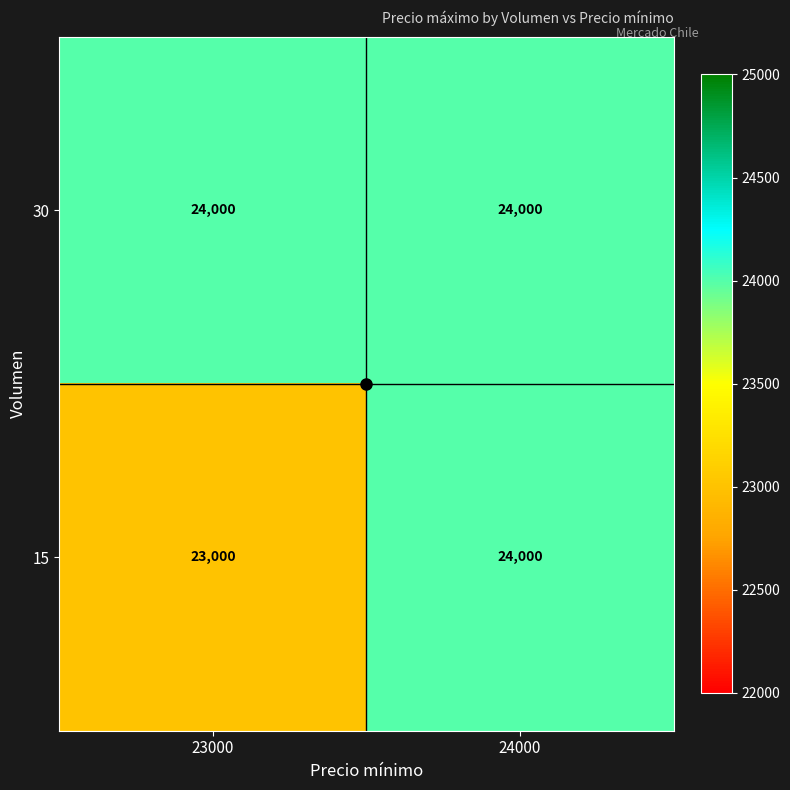

What is the spread (max minus min) of values at 23000?

1000